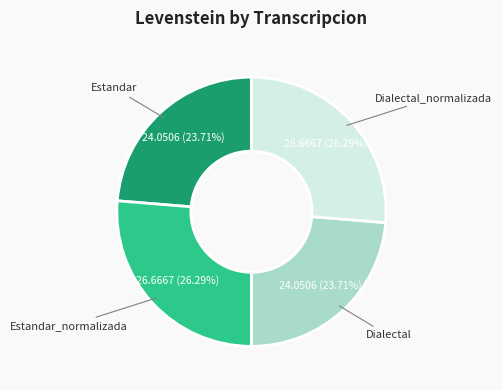

Is there any slice that represents more than half of the pie?

No